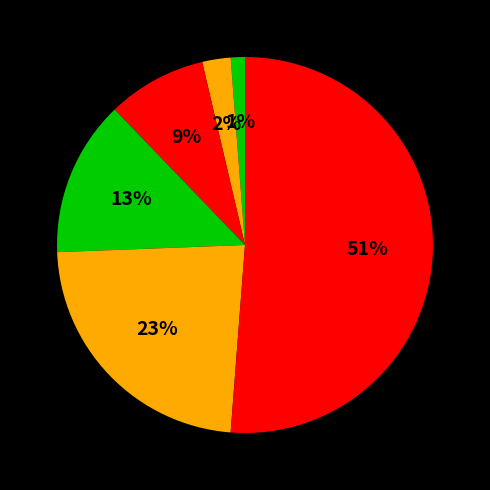

Is there a majority slice in this chart?

Yes